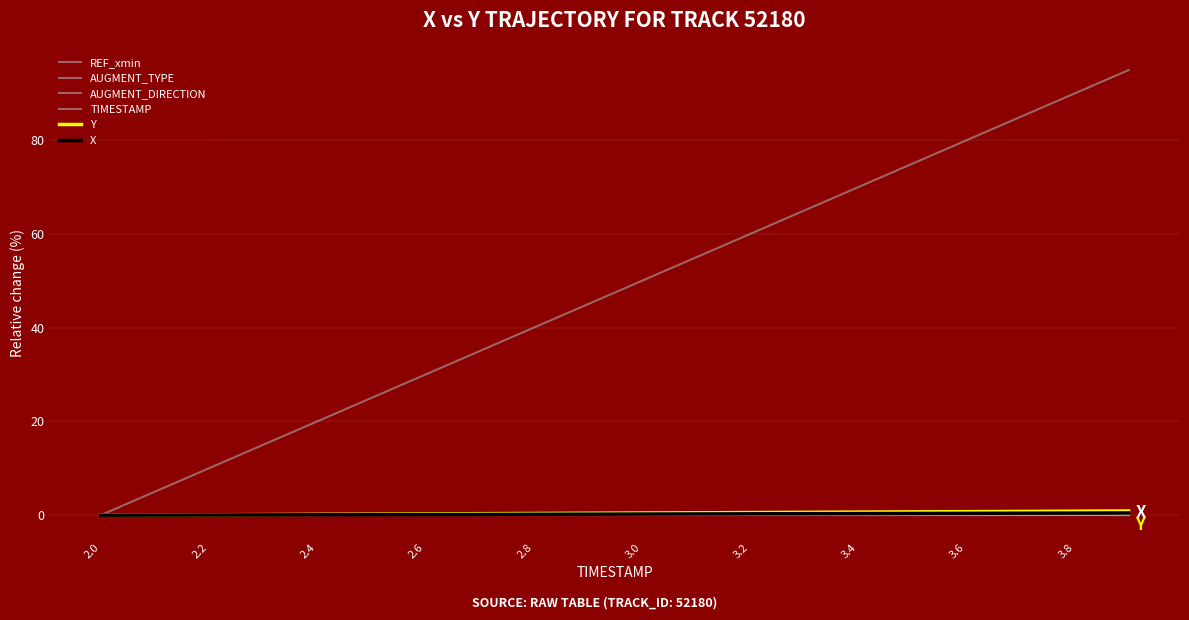

Reading left to right, extract all data points from this chart.

REF_xmin: 0.0	0.0	0.0	0.0	0.0	0.0	0.0	0.0	0.0	0.0	0.0	0.0	0.0	0.0	0.0	0.0	0.0	0.0	0.0	0.0
AUGMENT_TYPE: 0.0	0.0	0.0	0.0	0.0	0.0	0.0	0.0	0.0	0.0	0.0	0.0	0.0	0.0	0.0	0.0	0.0	0.0	0.0	0.0
AUGMENT_DIRECTION: 0.0	0.0	0.0	0.0	0.0	0.0	0.0	0.0	0.0	0.0	0.0	0.0	0.0	0.0	0.0	0.0	0.0	0.0	0.0	0.0
TIMESTAMP: 0.0	5.0	10.0	15.0	20.0	25.0	30.0	35.0	40.0	45.0	50.0	55.0	60.0	65.0	70.0	75.0	80.0	85.0	90.0	95.0
Y: 0.0	0.0	0.1	0.1	0.2	0.2	0.3	0.3	0.4	0.4	0.5	0.5	0.6	0.6	0.7	0.7	0.8	0.8	0.9	0.9
X: 0.0	0.0	0.0	0.1	0.1	0.1	0.1	0.2	0.2	0.2	0.2	0.3	0.3	0.3	0.3	0.4	0.4	0.4	0.5	0.5